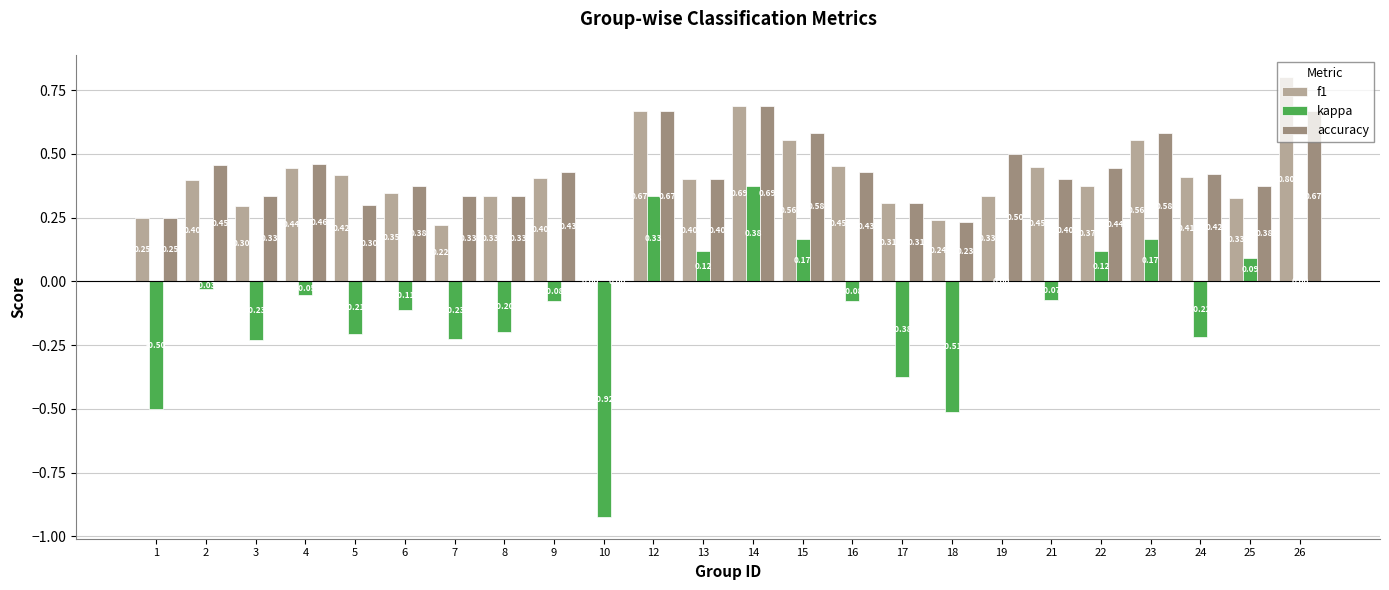

What is the maximum value for kappa?

0.4